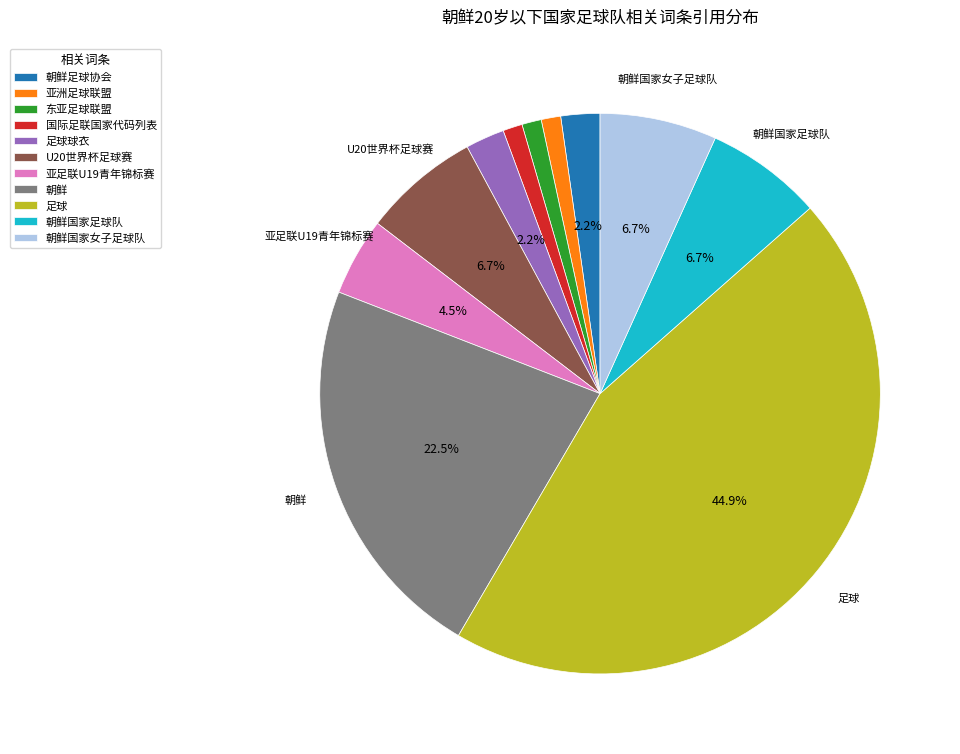

Is it true that 国际足联国家代码列表 is 1% of the pie?

True